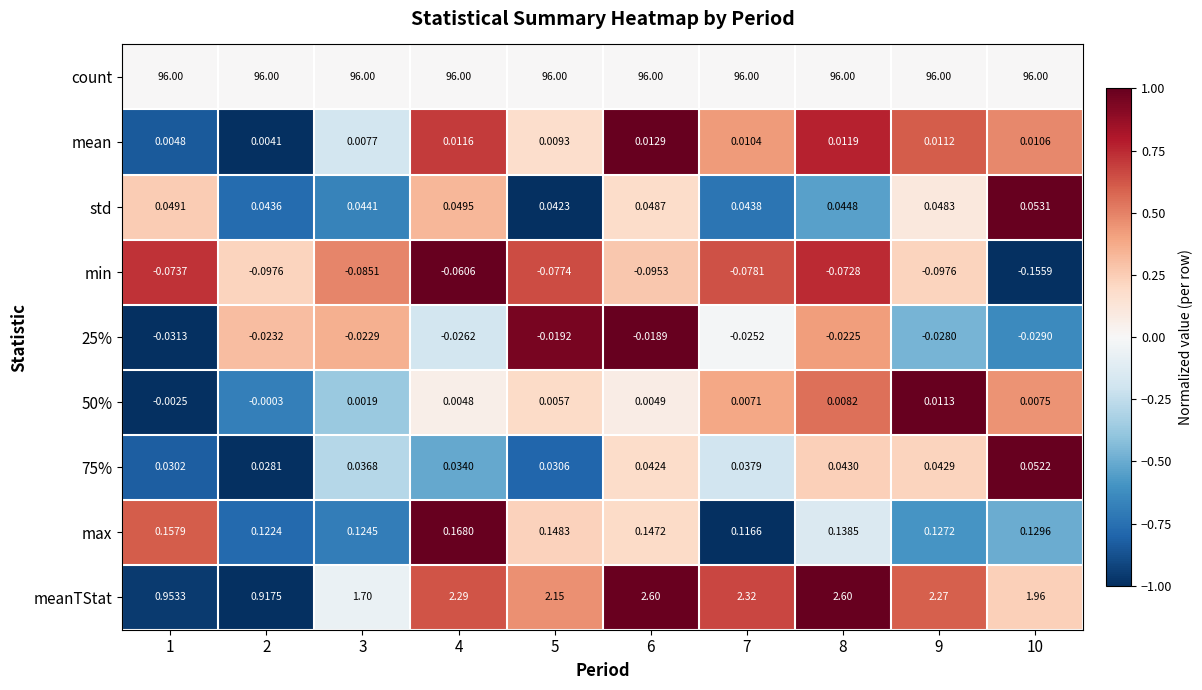

Which series has the largest range (max minus min)?

meanTStat